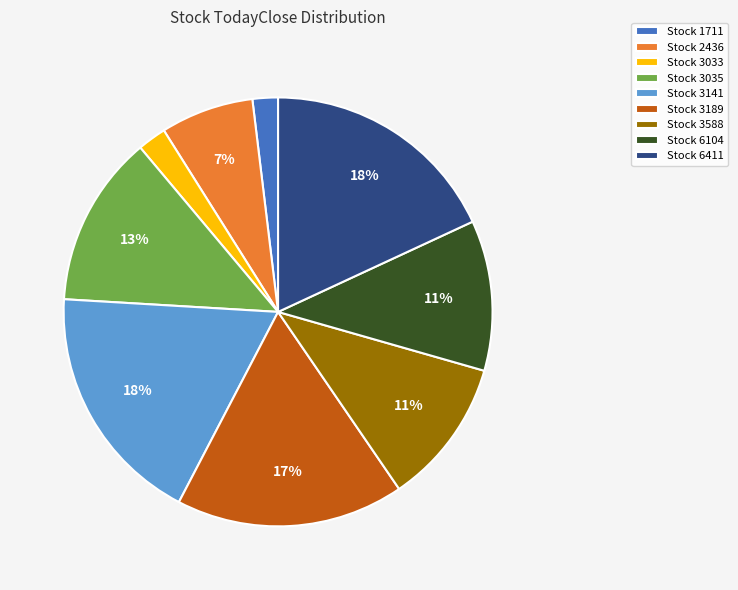

Is it true that Stock 2436 is 14% of the pie?

False